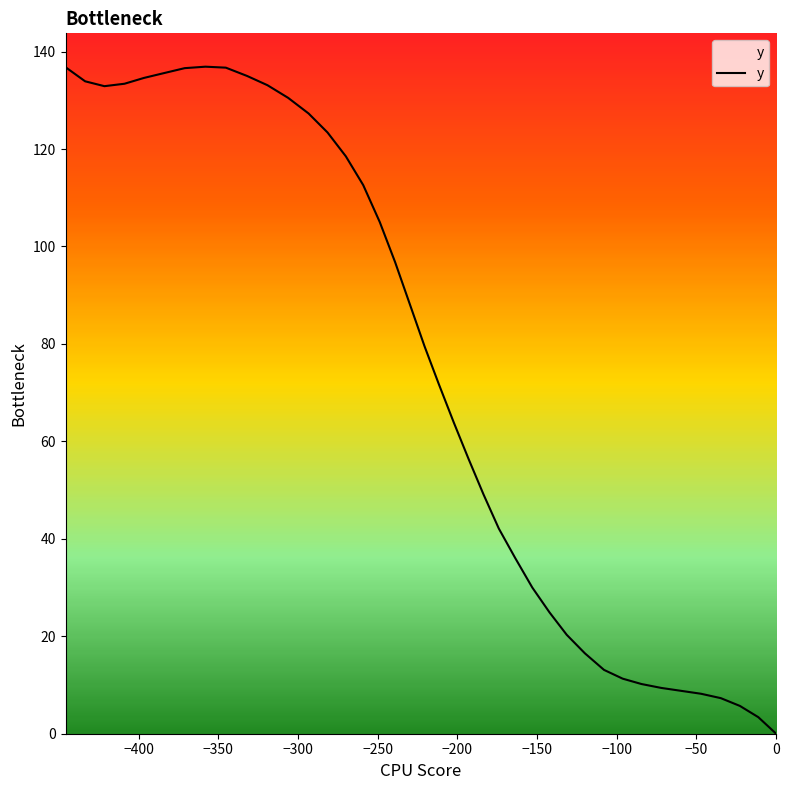

What is the difference between the maximum and minimum values?

136.9